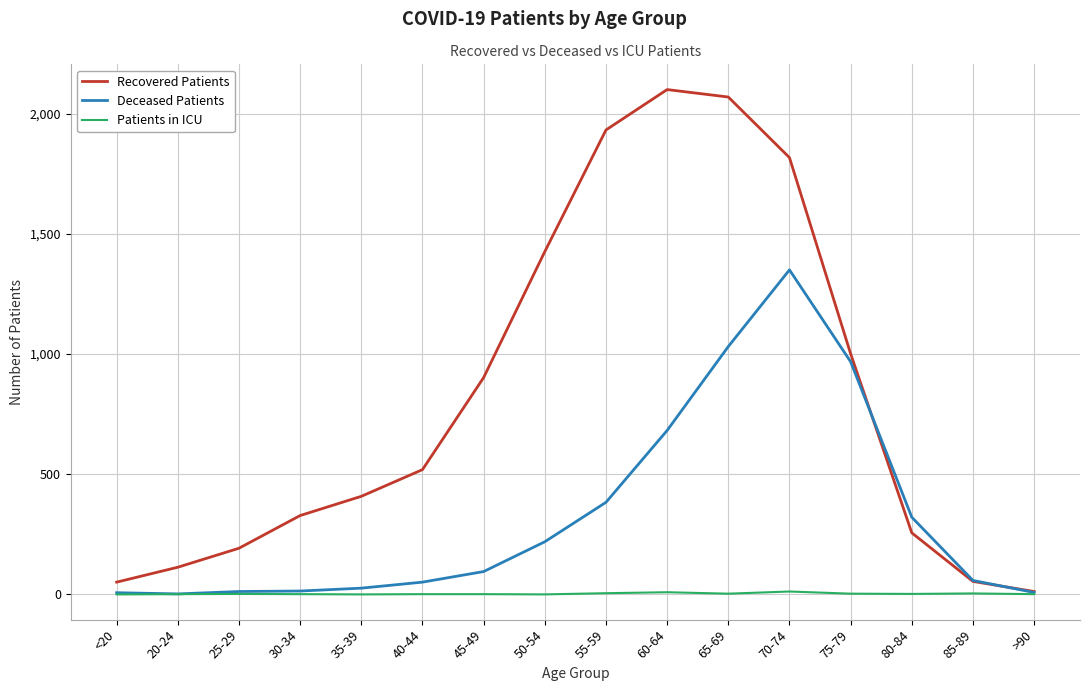

In Deceased Patients, how many points are lower than both neighbors (excluding endpoints)?

1